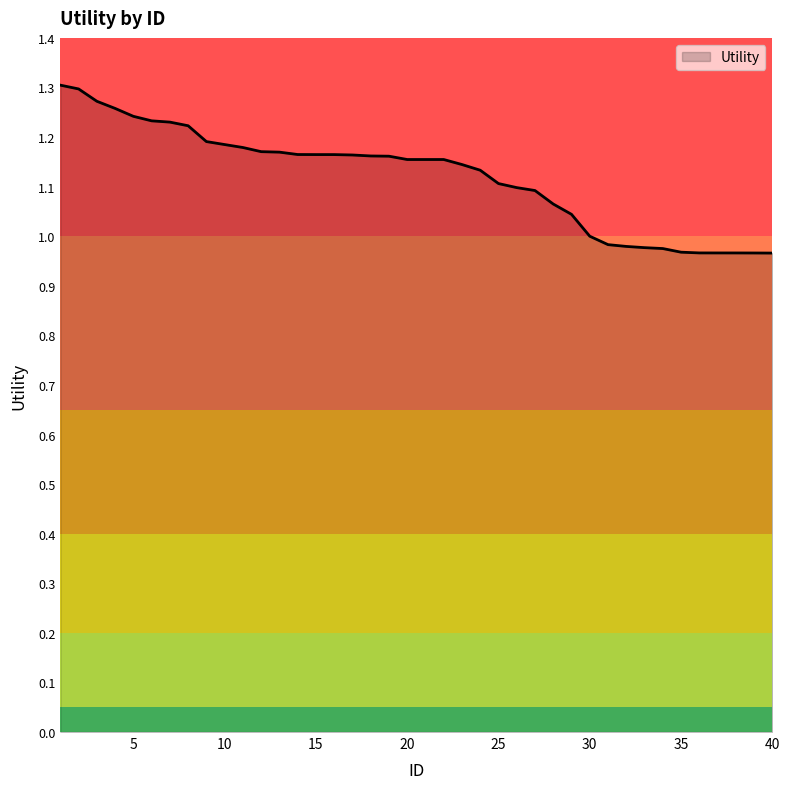

Does the chart display data point markers on the line(s)?

No